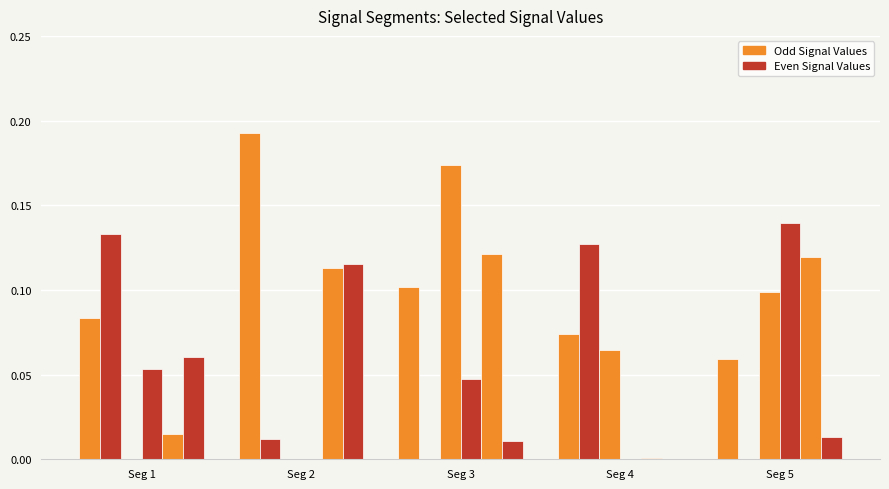

How many groups of bars are there?

5